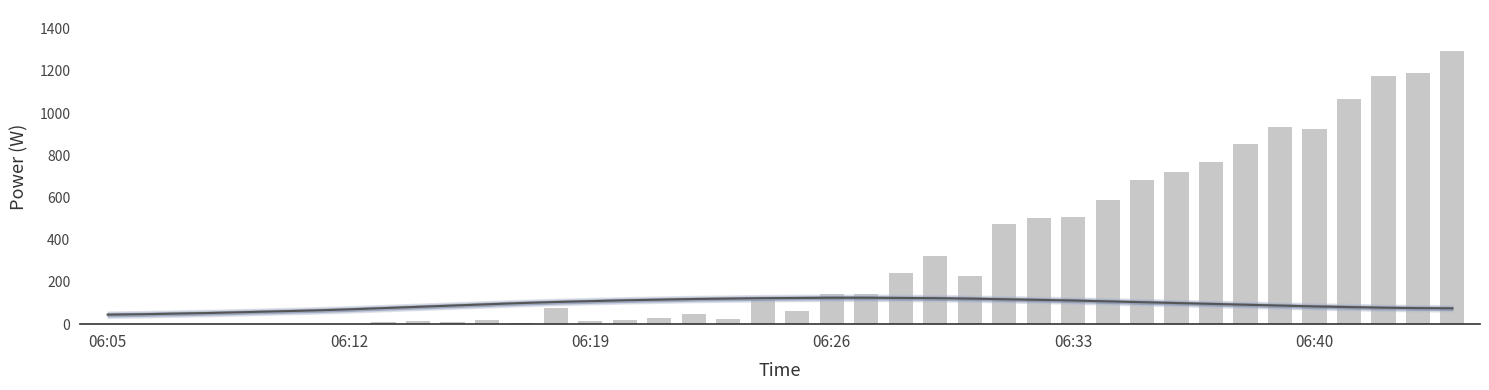

What is the difference between the Trend values at 20 and 22?

1